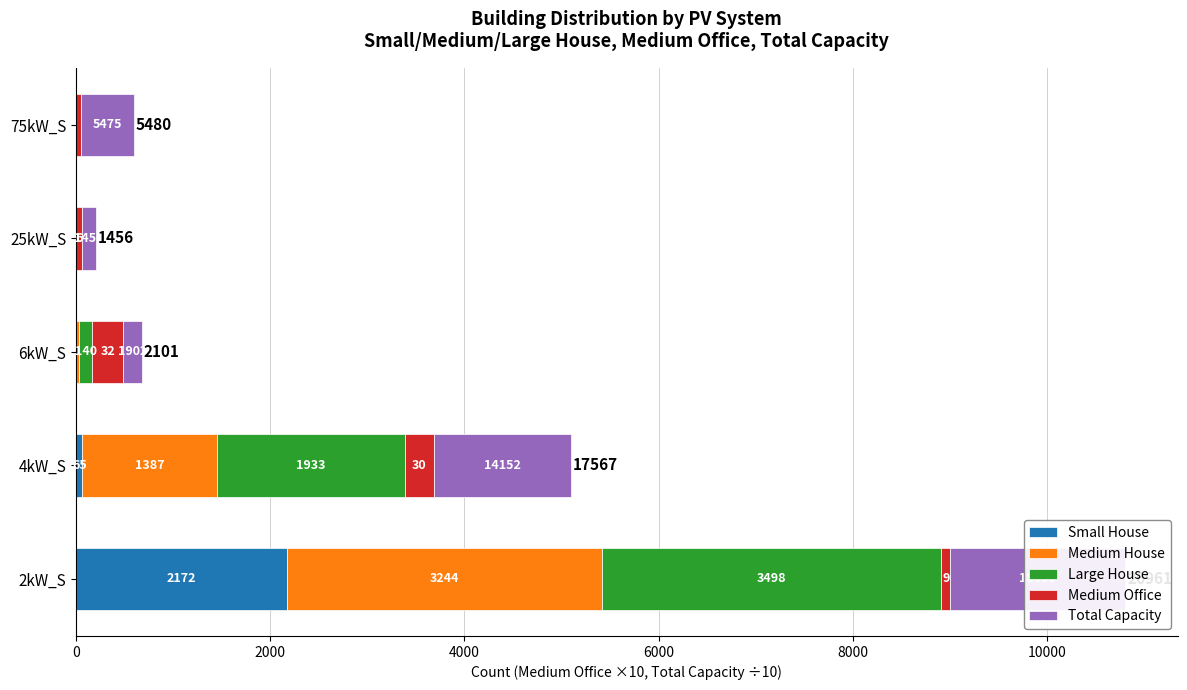

Rank the series at 6000 from lowest to highest value.

Small House, Medium House, Large House, Medium Office, Total Capacity